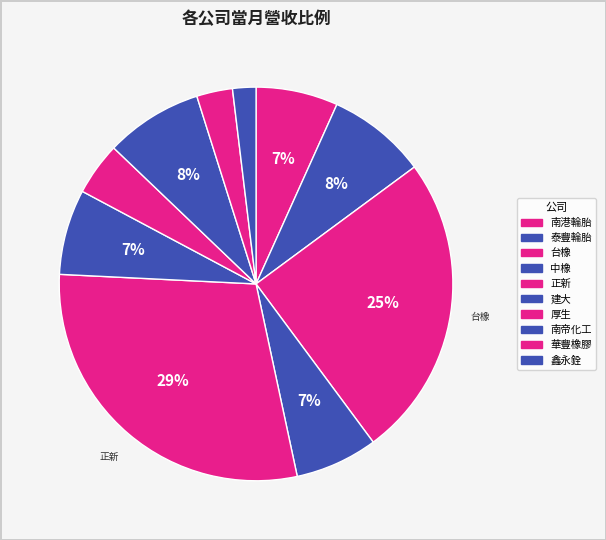

Which slice is the largest?

正新